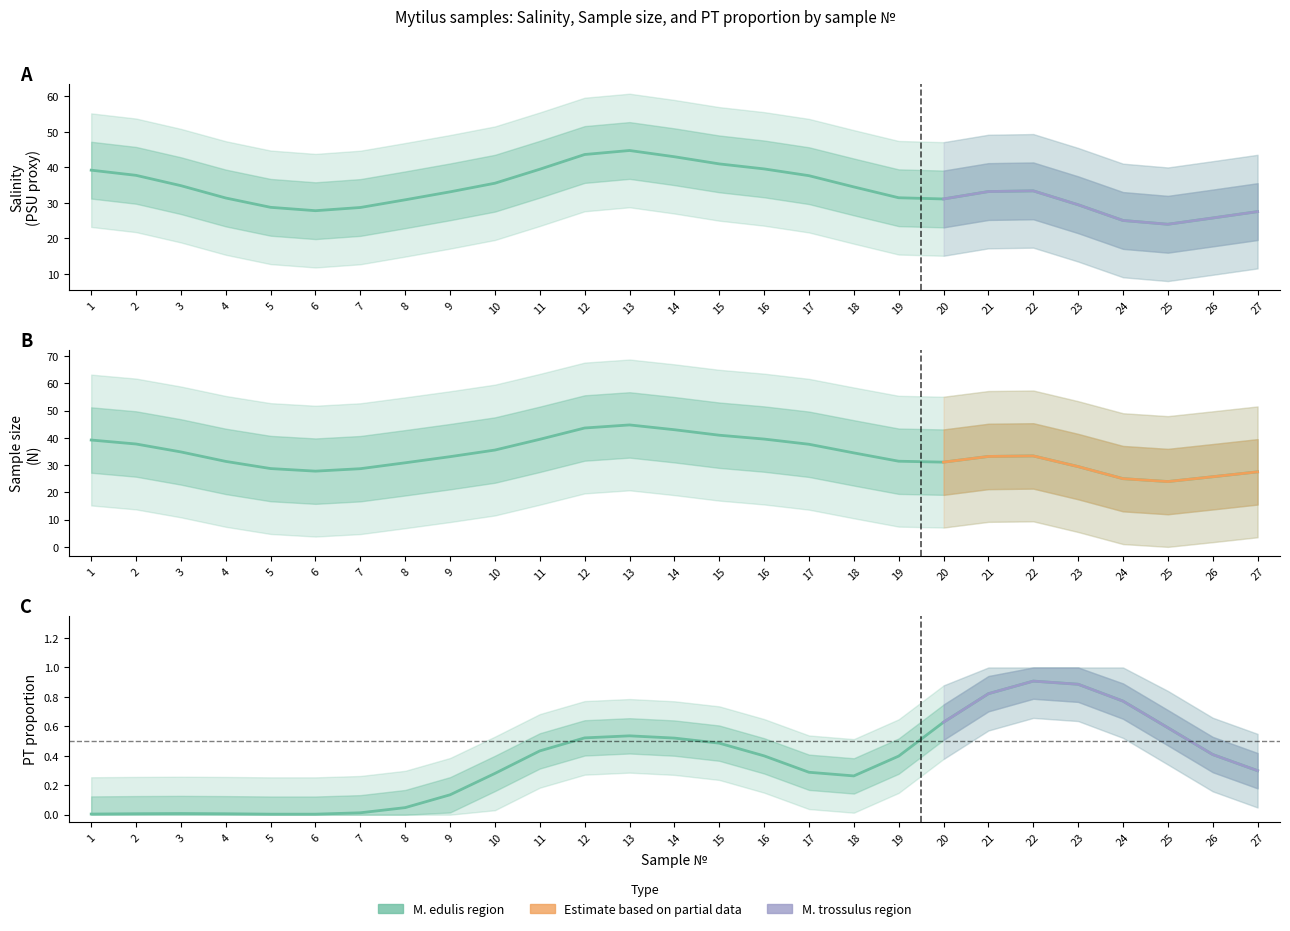

What is the minimum value for Sample size (N)?

12.0